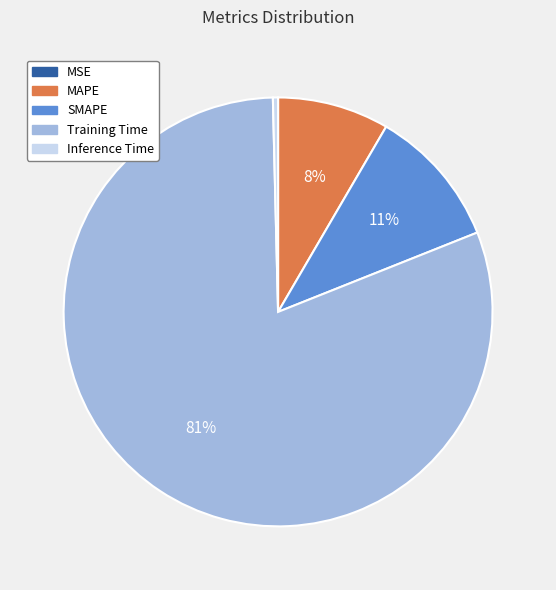

Between Training Time and Inference Time, which is larger?

Training Time